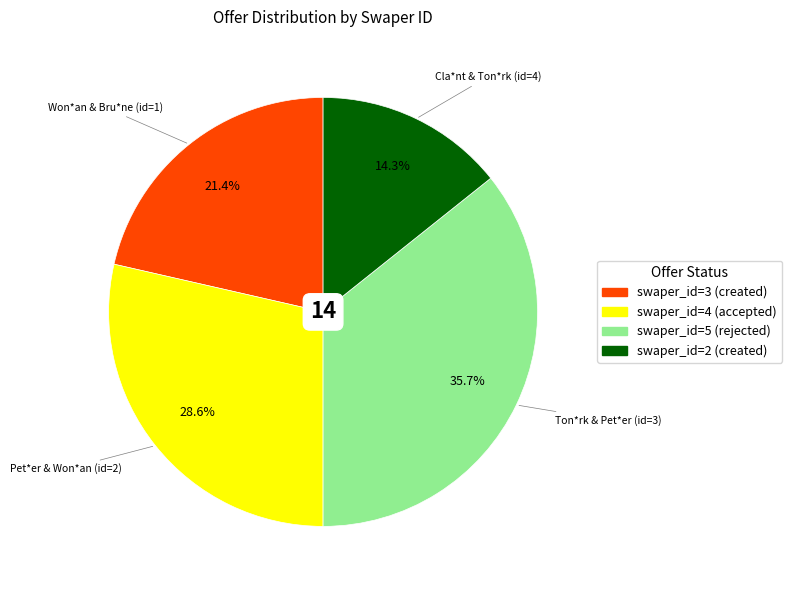

Does any single category account for the majority?

No